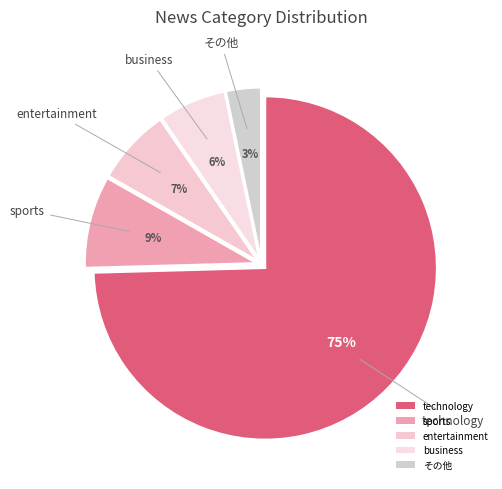

How many slices are in this pie chart?

5